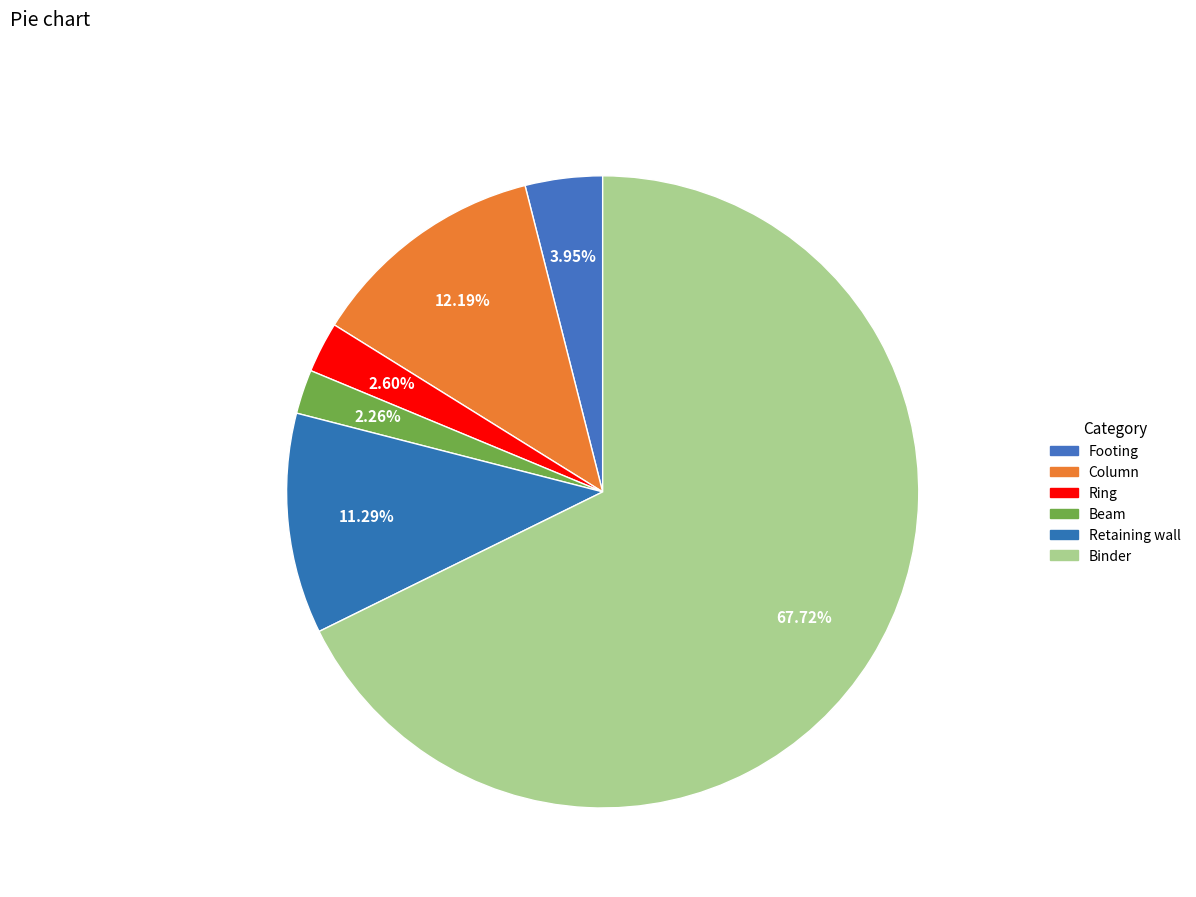

Do Column and Footing together represent more than half of the pie?

No